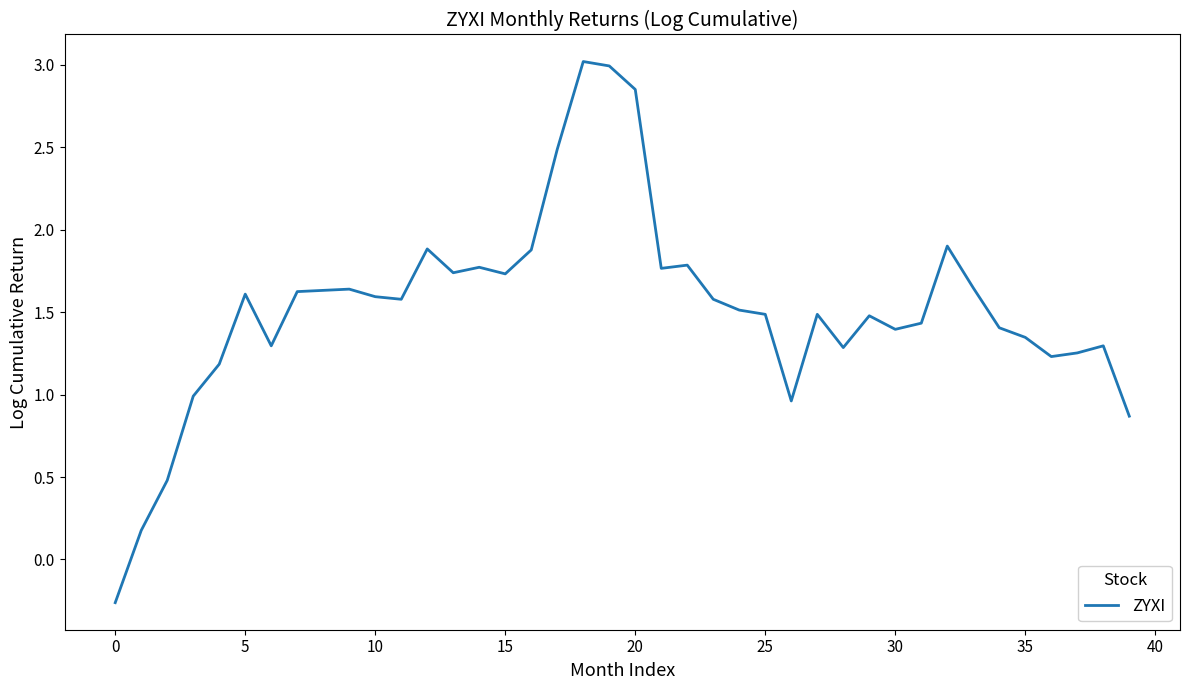

What is the greatest value displayed?

3.0